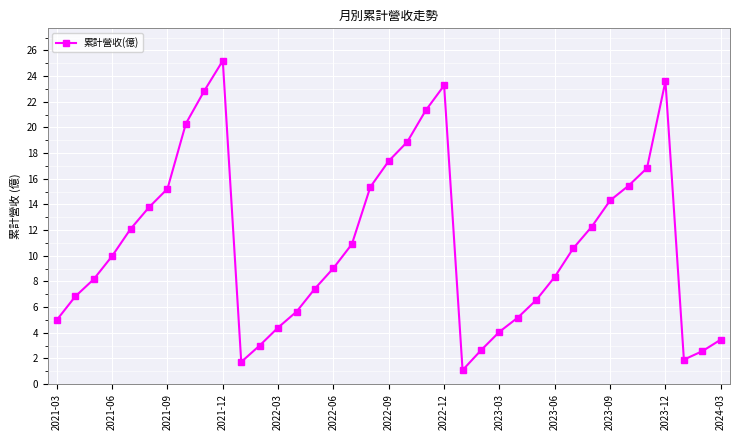

What is the greatest value displayed?

25.2